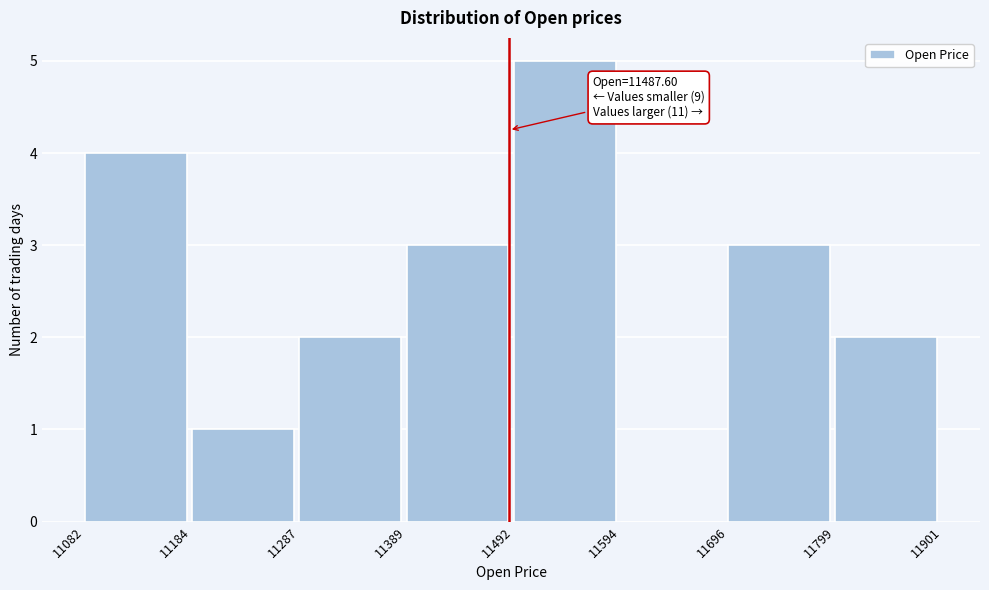

Over which range of the x-axis is the bar tallest?

11492 to 11594